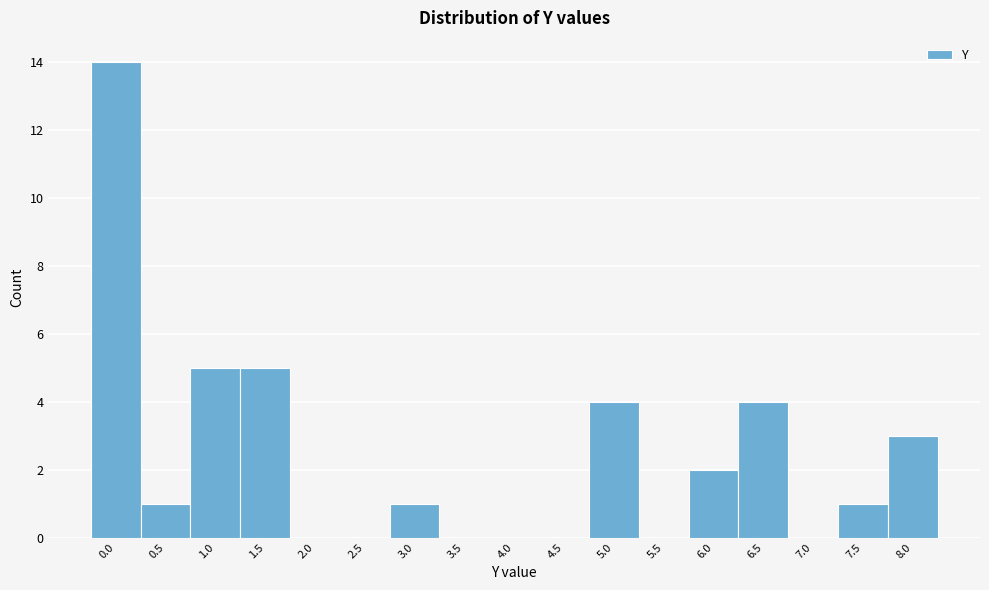

Reading left to right, extract all data points from this chart.

0.0=14	0.5=1	1.0=5	1.5=5	2.0=0	2.5=0	3.0=1	3.5=0	4.0=0	4.5=0	5.0=4	5.5=0	6.0=2	6.5=4	7.0=0	7.5=1	8.0=3